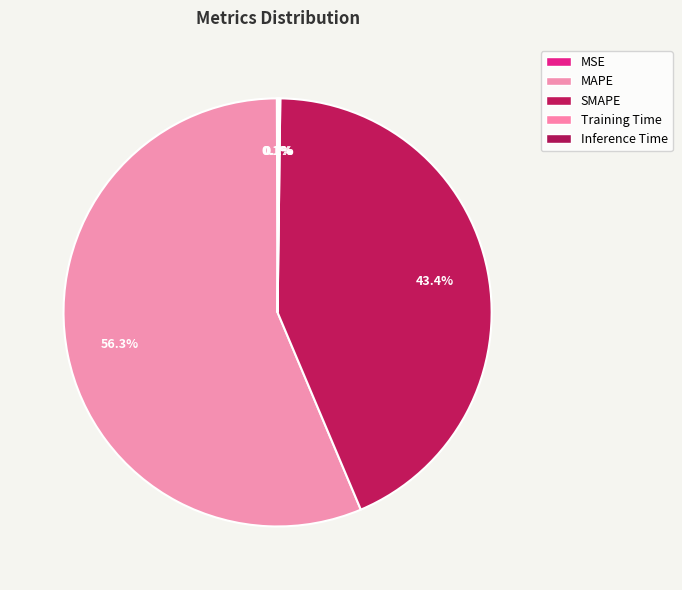

Does any single category account for the majority?

Yes